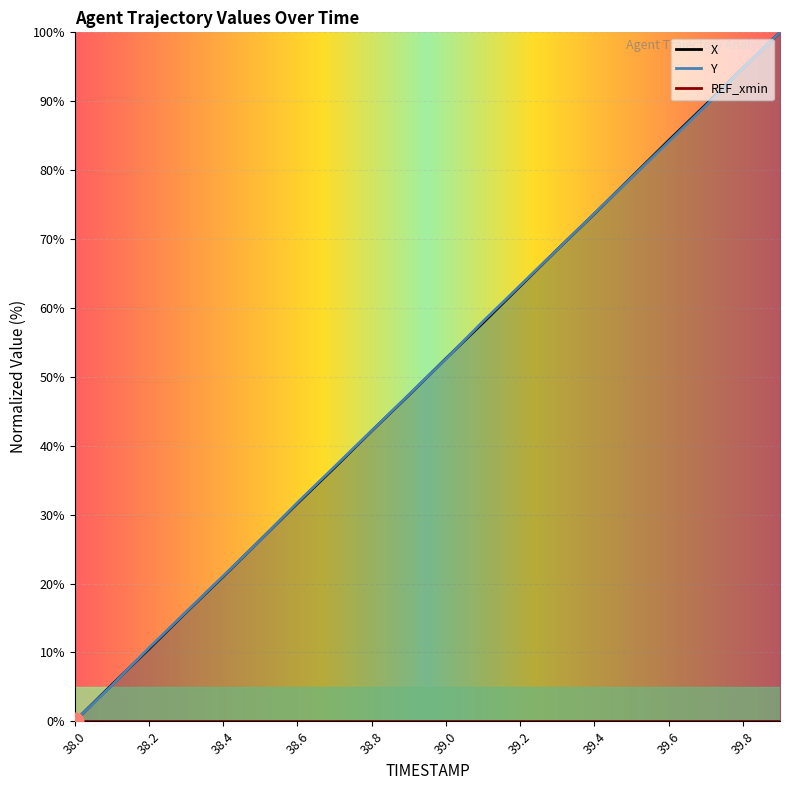

How many values in Y are above zero?

19